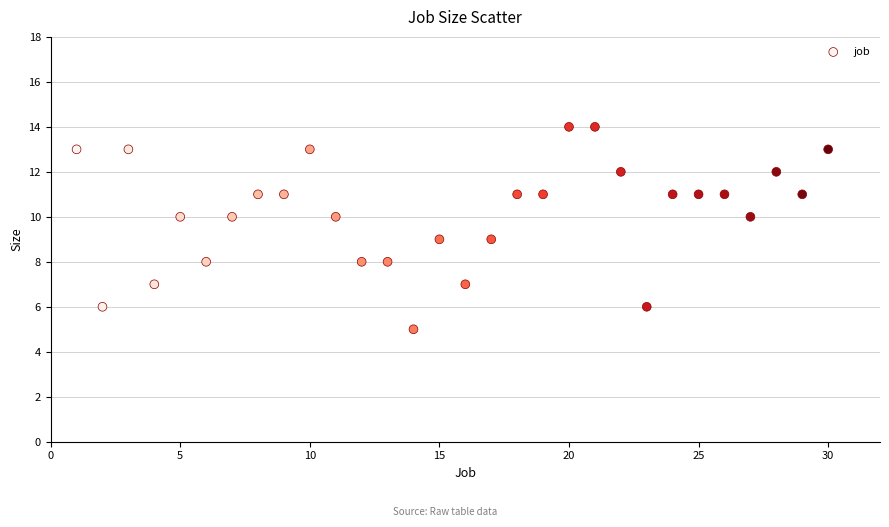

What is the range of X values (max minus min)?

29